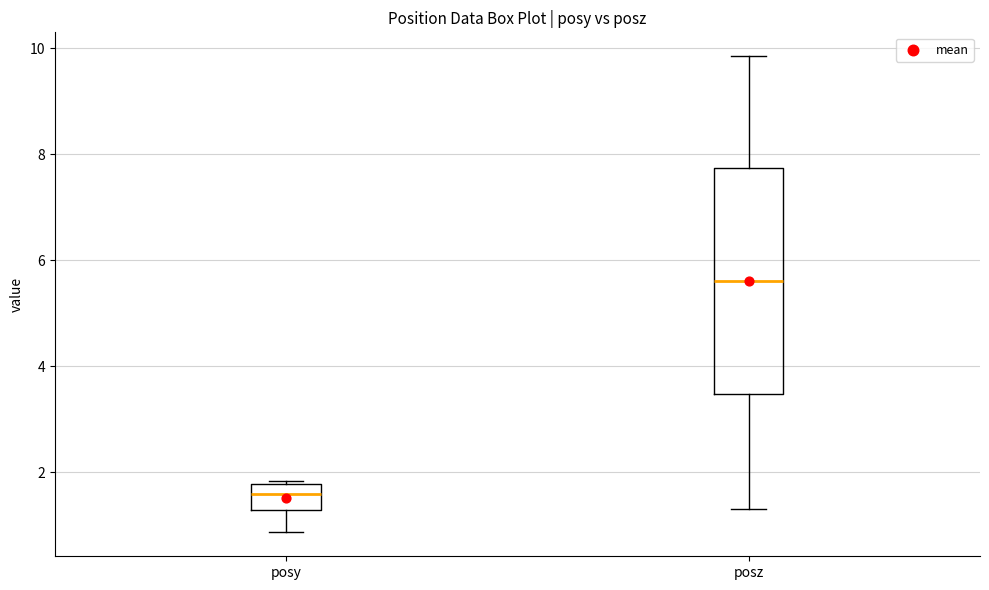

Comparing the boxes themselves (not the whiskers), which one is the tallest?

posz